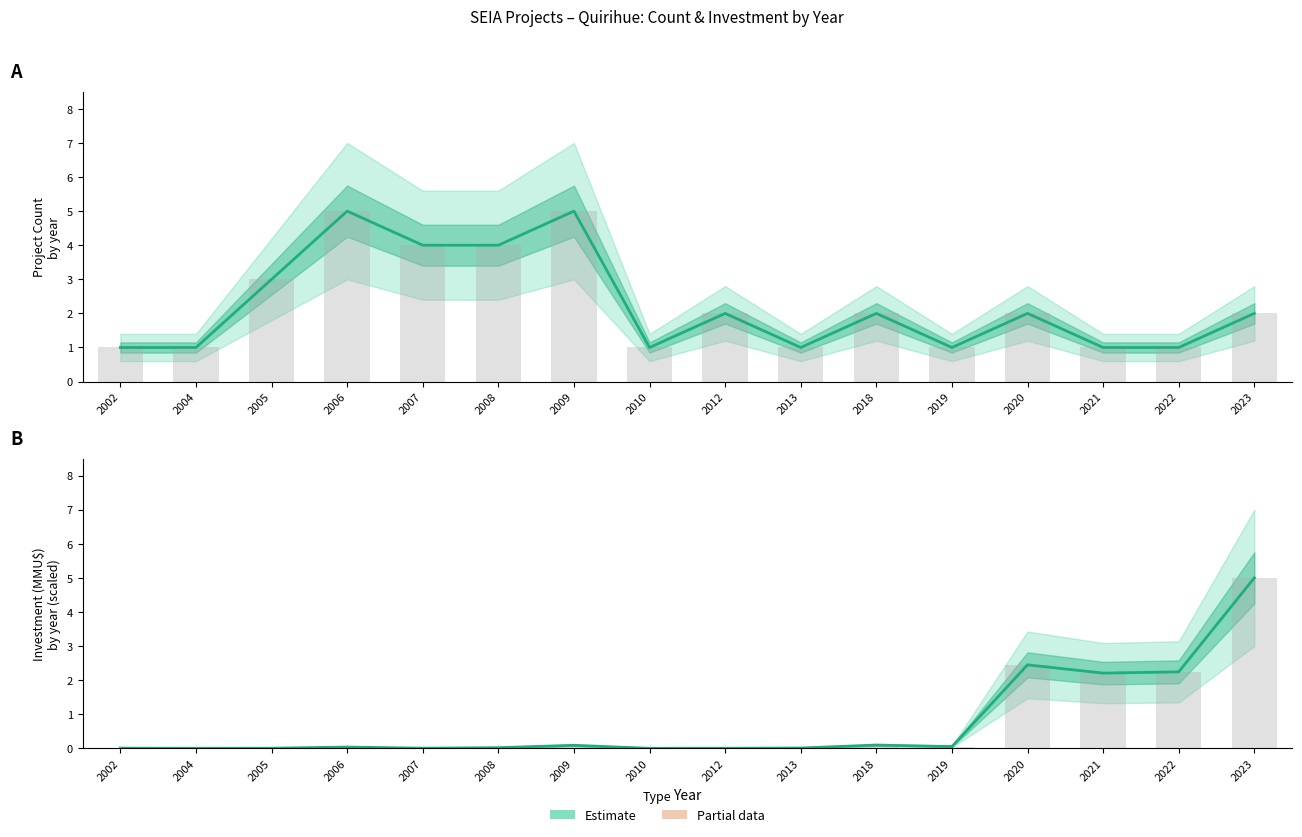

At how many categories does at least one series exceed 0?

16